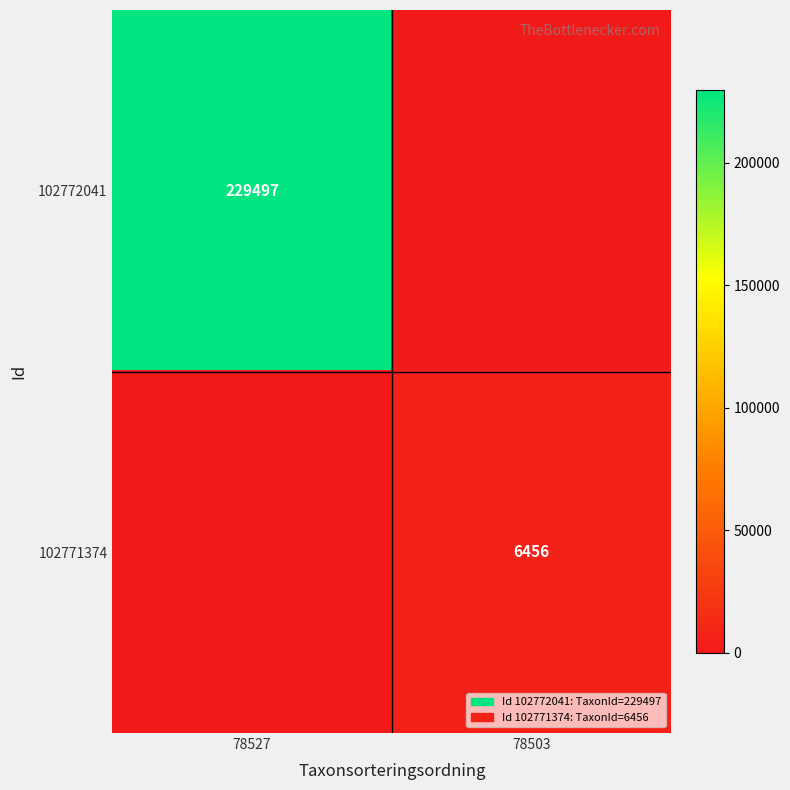

The 102771374 series shows 6456 at 78503. True or false?

True